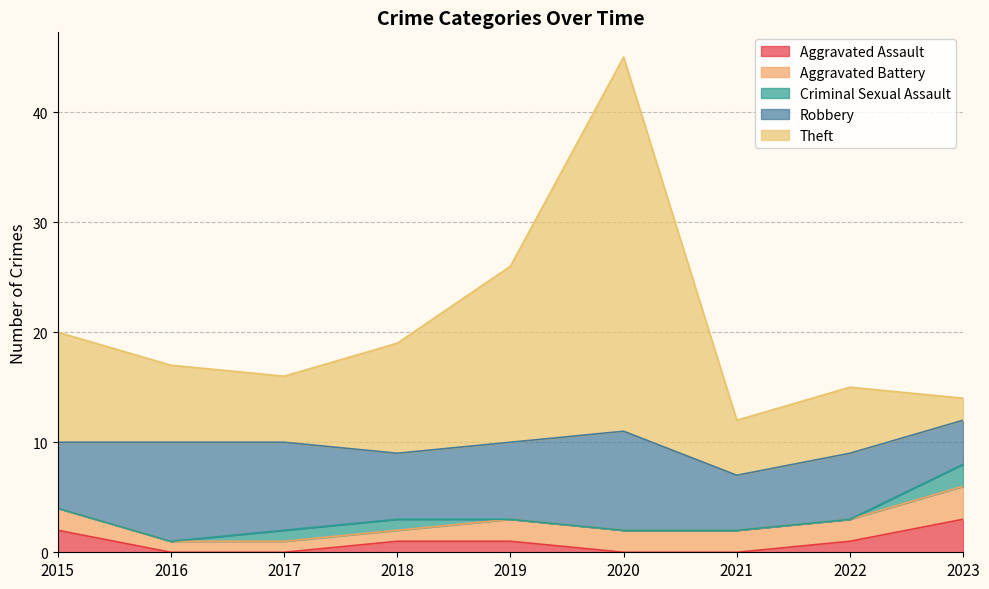

How many Aggravated Assault values are between 0 and 1?

7